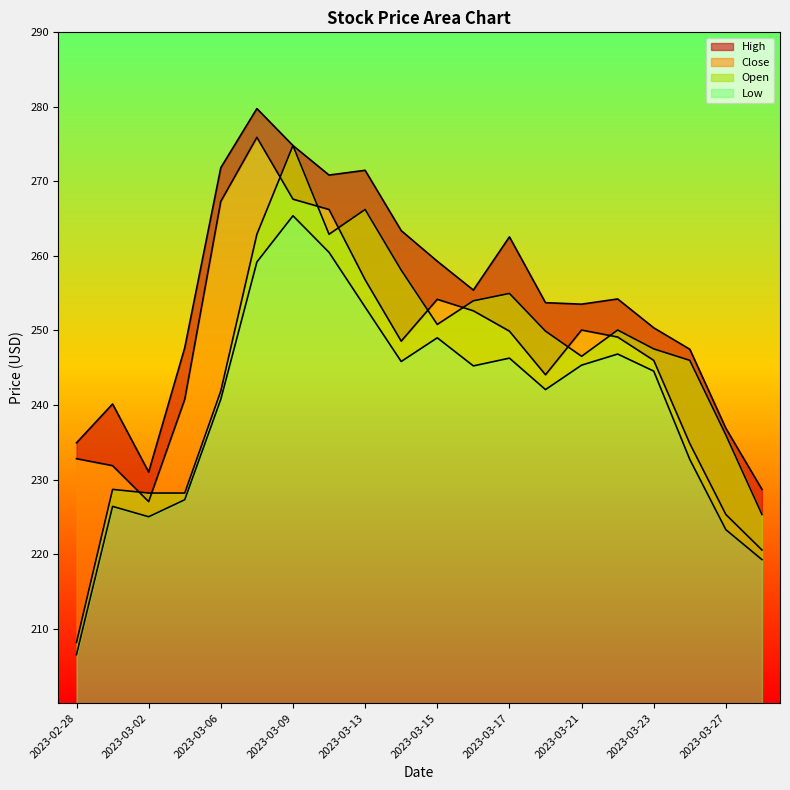

In High, how many points are higher than both neighbors (excluding endpoints)?

5